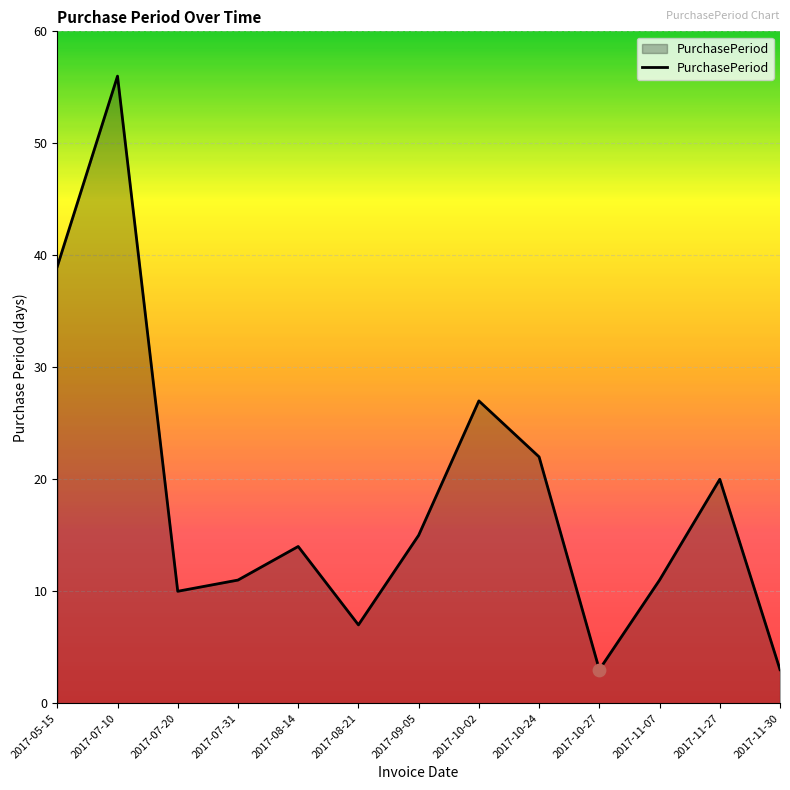

What is the change in value from 2017-09-05 to 2017-10-27?

-12